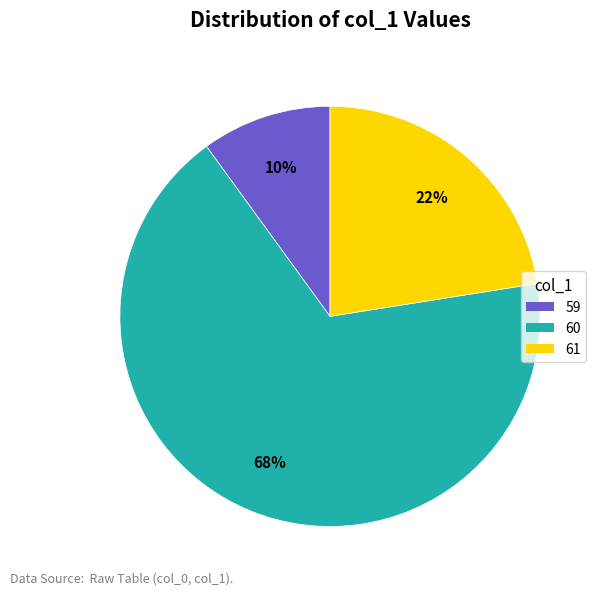

Is there any slice that represents more than half of the pie?

Yes